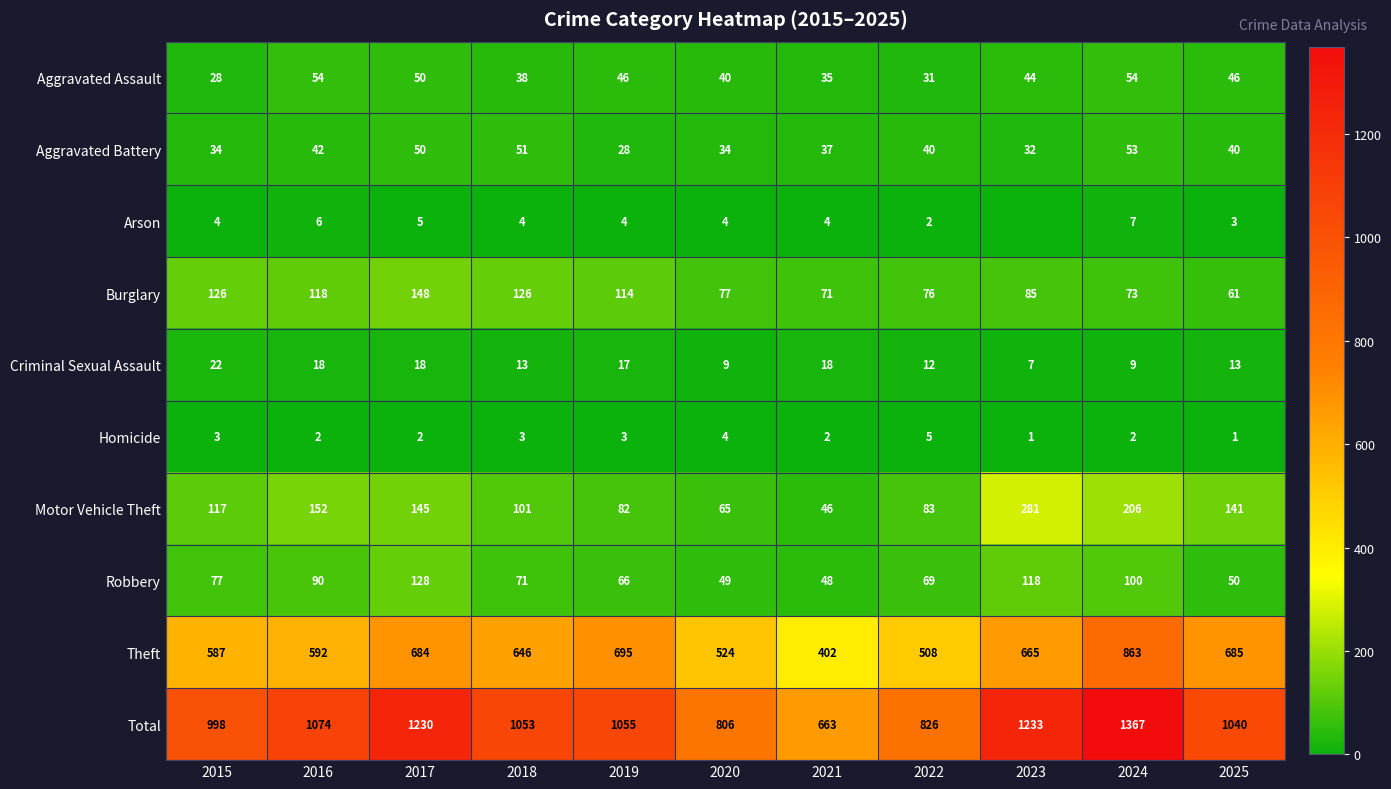

True or false: Homicide has a value of 1 at 2024.

False